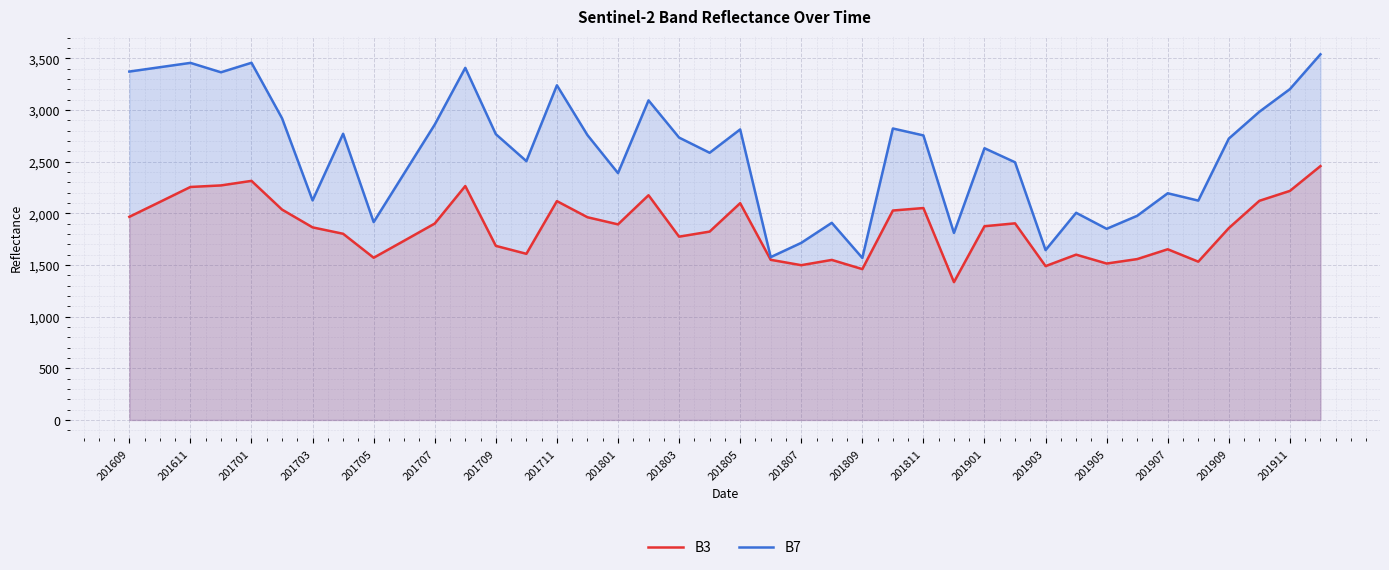

Reading left to right, transcribe all the data shown in this chart.

B3: 1966	2110	2255	2270	2314	2036	1864	1802	1570	1735	1901	2264	1685	1608	2118	1962	1893	2175	1774	1823	2098	1550	1498	1549	1460	2027	2051	1334	1875	1903	1489	1600	1514	1557	1652	1532	1857	2121	2217	2457
B7: 3372	3414	3456	3365	3457	2920	2125	2770	1915	2387	2859	3408	2766	2505	3239	2757	2389	3093	2733	2586	2812	1576	1714	1908	1568	2821	2754	1810	2630	2494	1644	2005	1850	1976	2194	2123	2723	2983	3202	3539